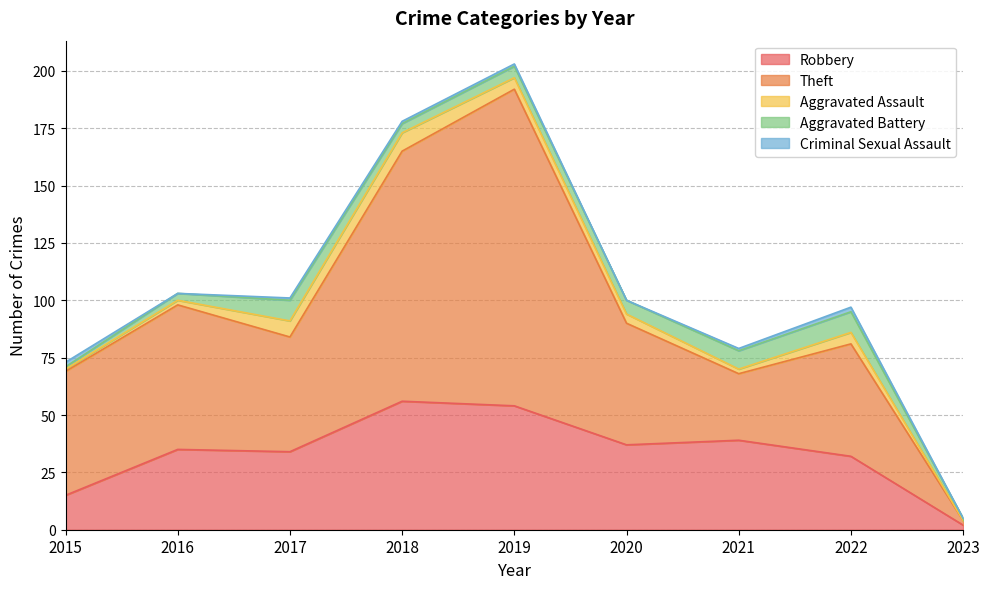

Does the chart display data point markers on the line(s)?

No